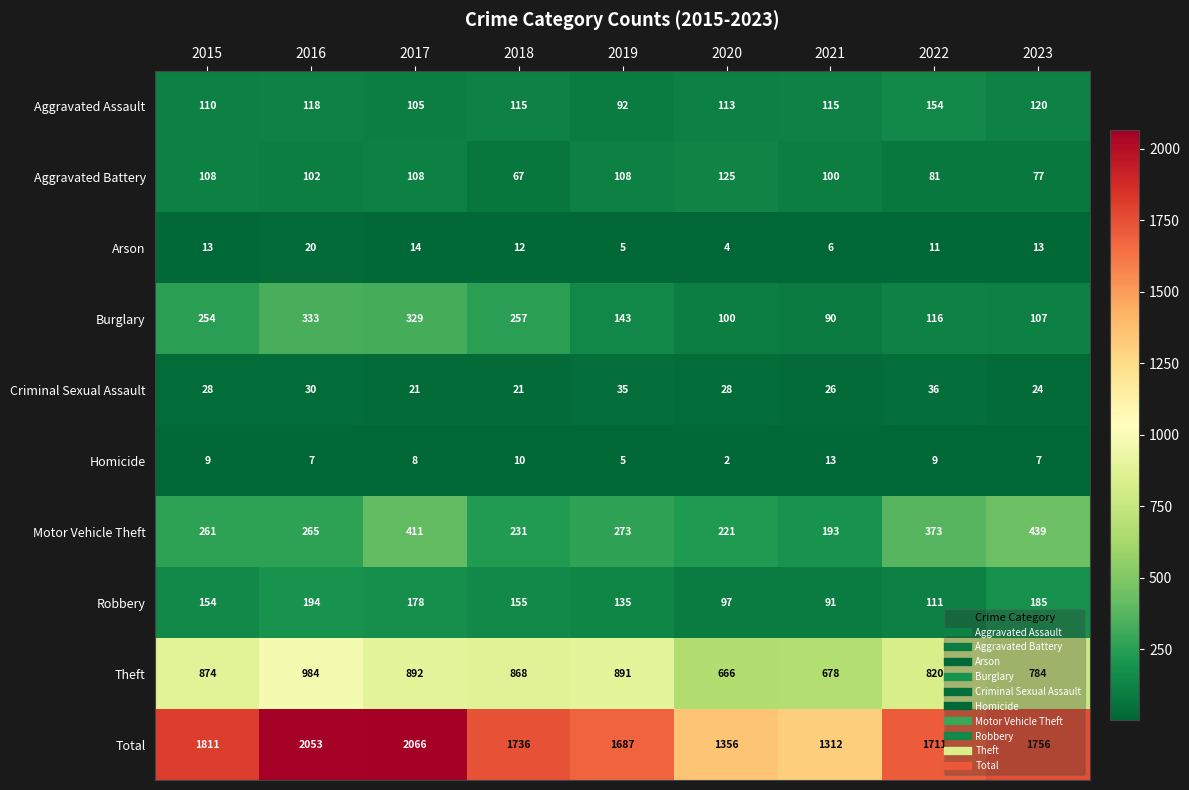

Rank the series by their maximum value, from lowest to highest.

Homicide, Arson, Criminal Sexual Assault, Aggravated Battery, Aggravated Assault, Robbery, Burglary, Motor Vehicle Theft, Theft, Total